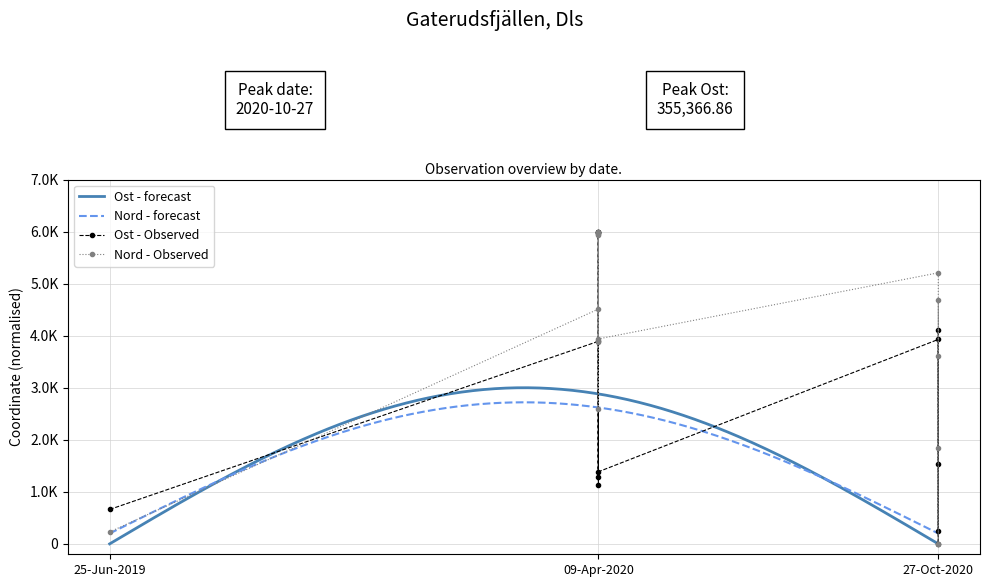

At which label does Nord first exceed 3938?

09-Apr-2020